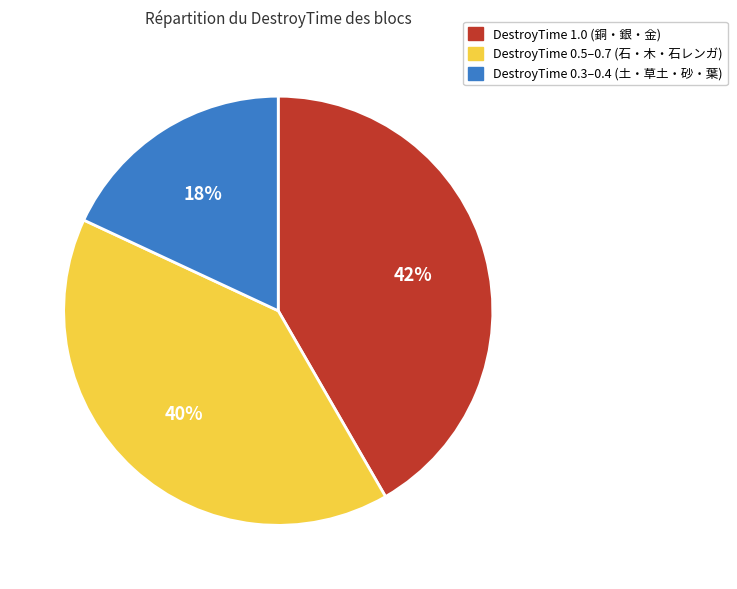

Is there any slice that represents more than half of the pie?

No